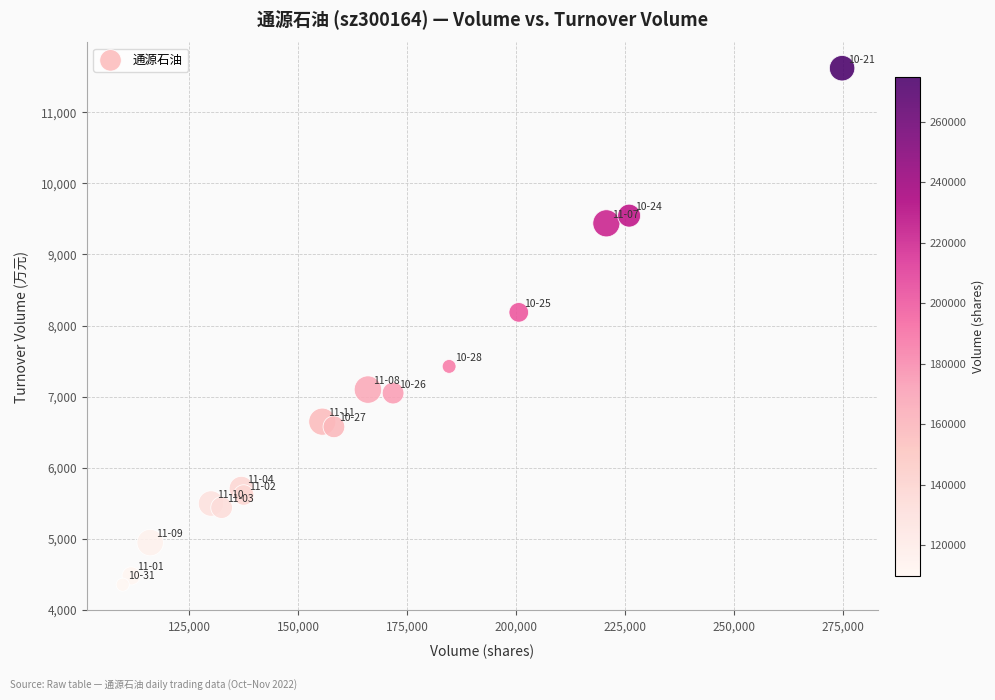

What is the range of X values (max minus min)?

165190